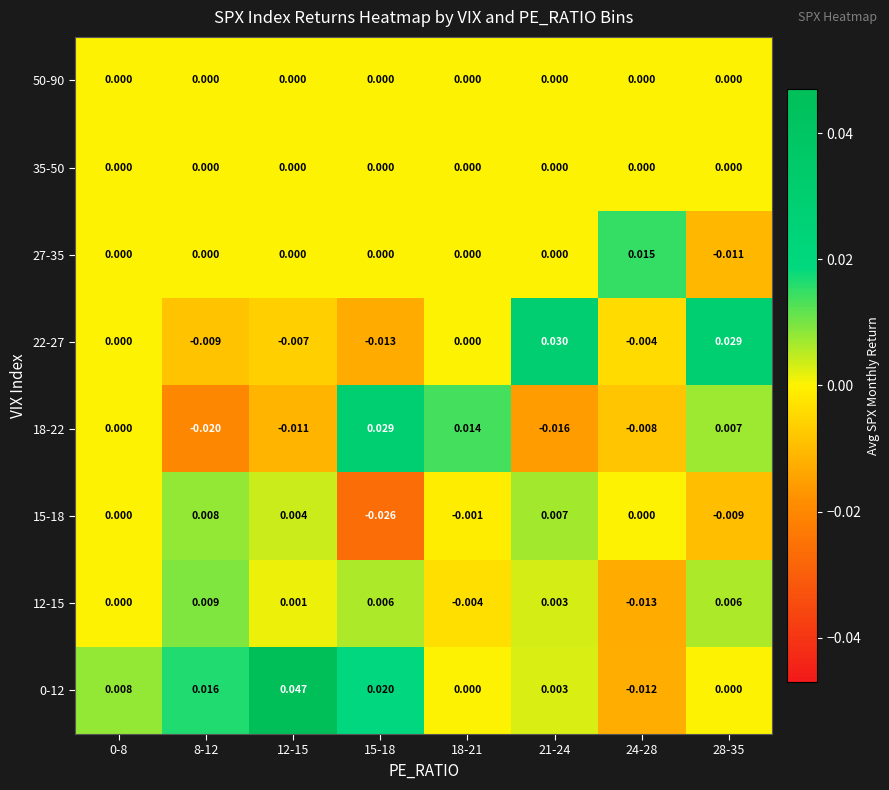

Is the value of 15-18 at 8-12 greater than the value of 35-50 at 18-21?

Yes